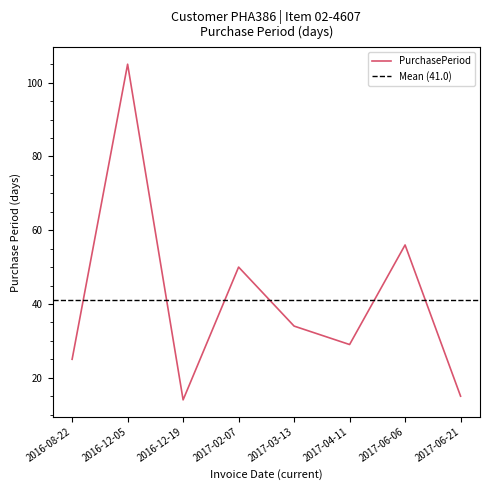

Is this an area chart (filled region under the line)?

No